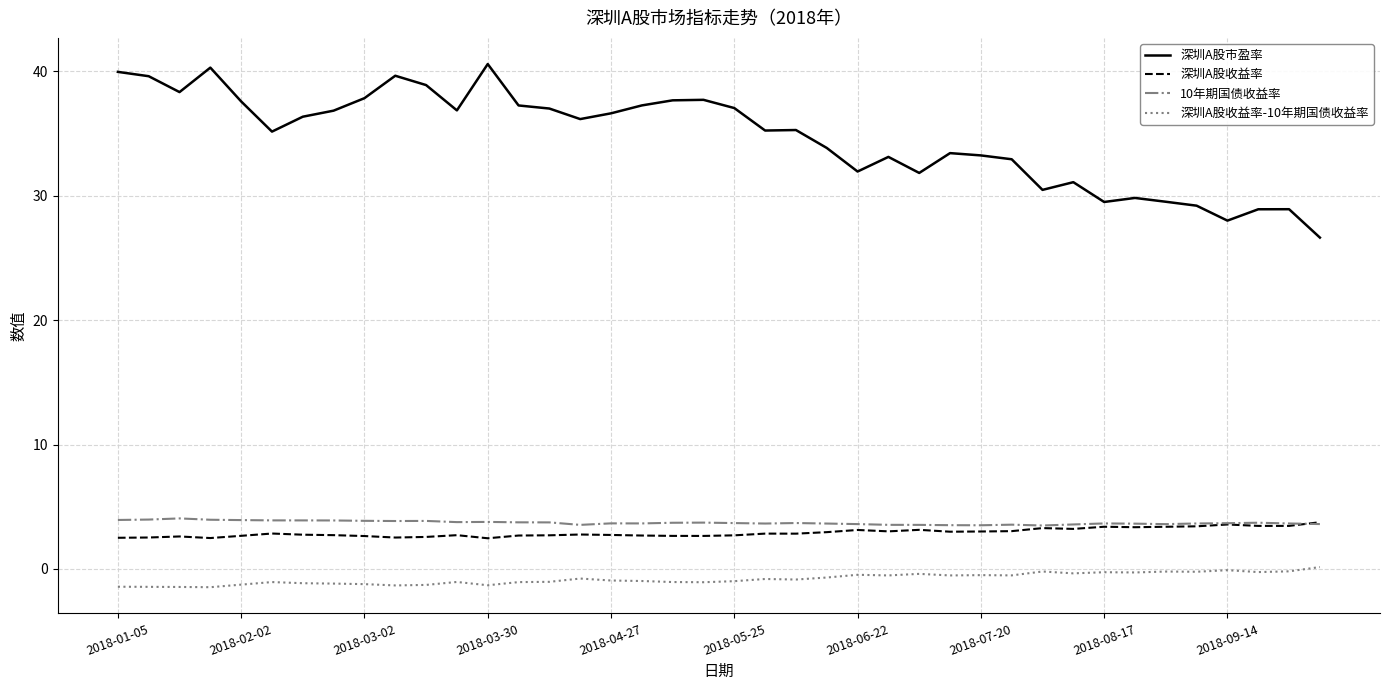

What are all the series names shown in the legend?

深圳A股市盈率, 深圳A股收益率, 10年期国债收益率, 深圳A股收益率-10年期国债收益率